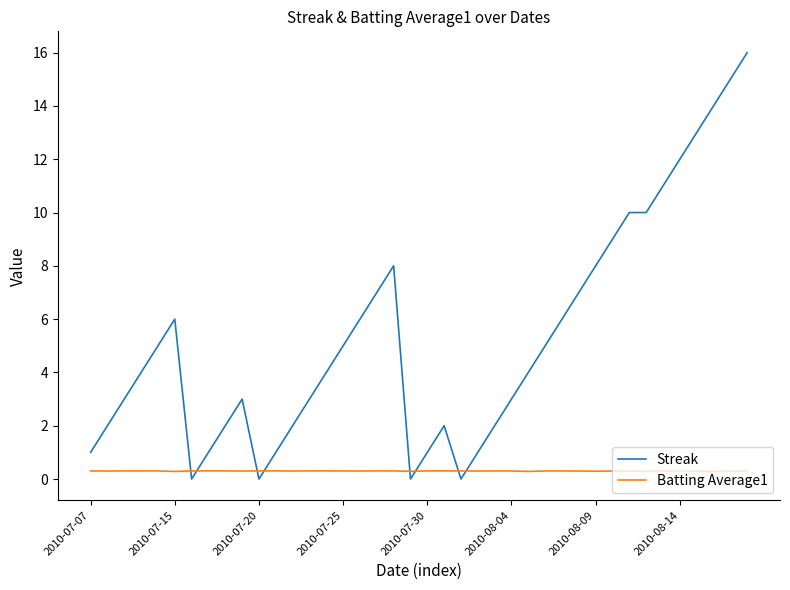

Count the Batting Average1 values in the range 0 to 1.

40